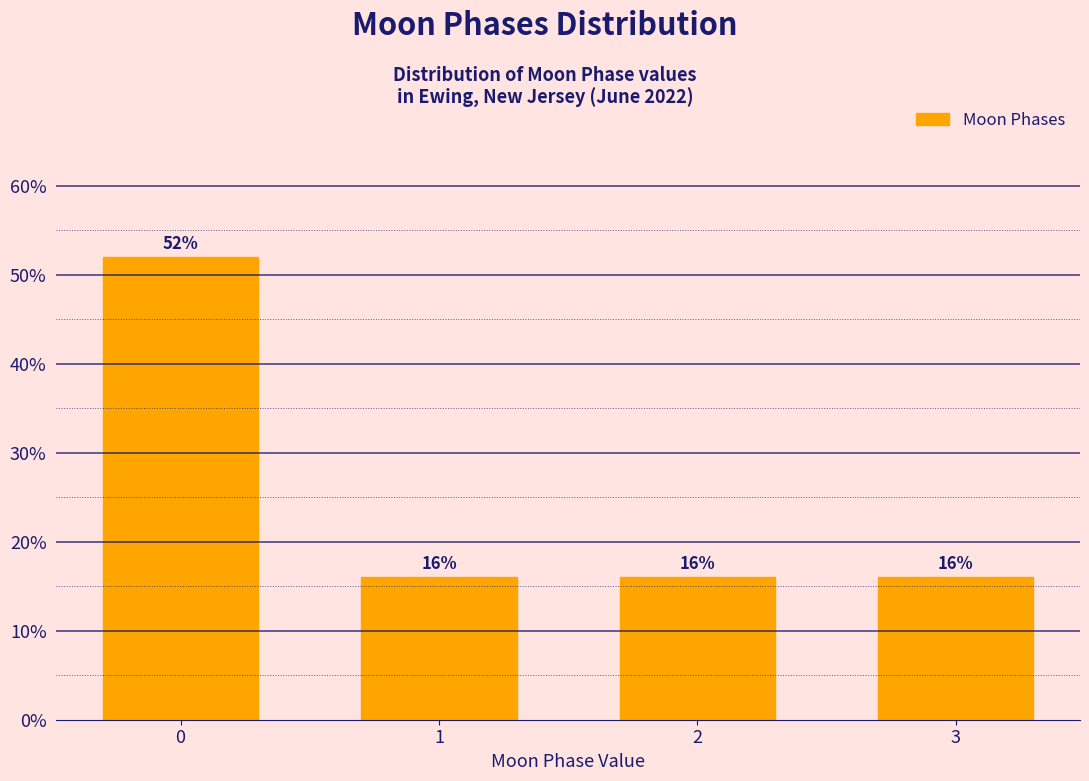

Reading left to right, what are all the values shown in this chart?

52	16	16	16